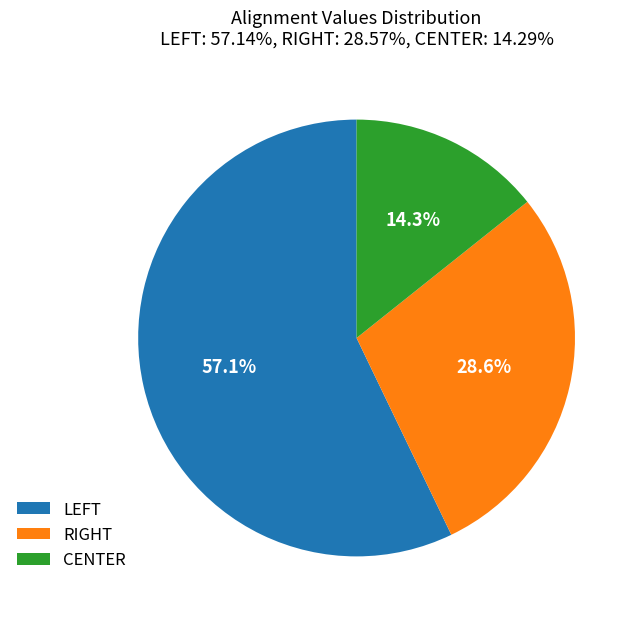

Which slice is the smallest?

CENTER